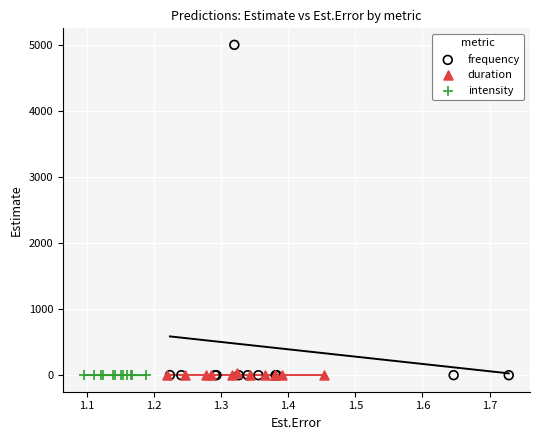

Which series has the largest Y range (max minus min)?

frequency